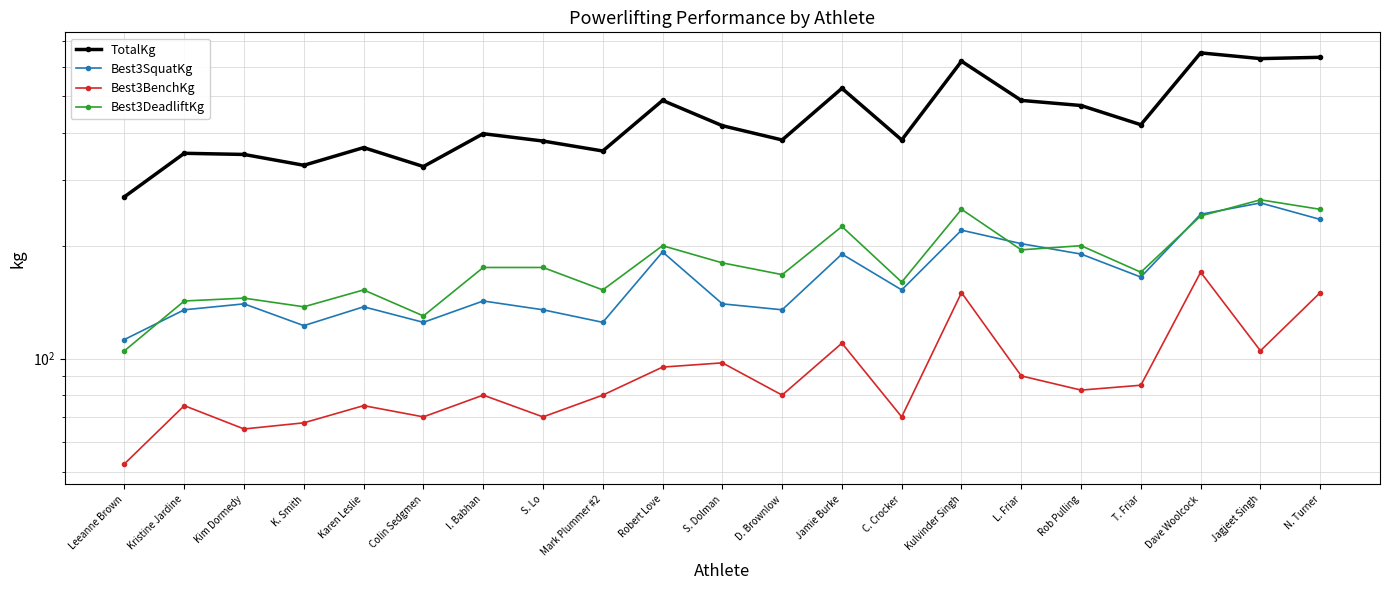

Rank the categories by Best3DeadliftKg value from lowest to highest.

Leeanne Brown, Colin Sedgmen, K. Smith, Kristine Jardine, Kim Dormedy, Karen Leslie, Mark Plummer #2, C. Crocker, D. Brownlow, T. Friar, I. Babhan, S. Lo, S. Dolman, L. Friar, Robert Love, Rob Pulling, Jamie Burke, Dave Woolcock, Kulvinder Singh, N. Turner, Jagjeet Singh